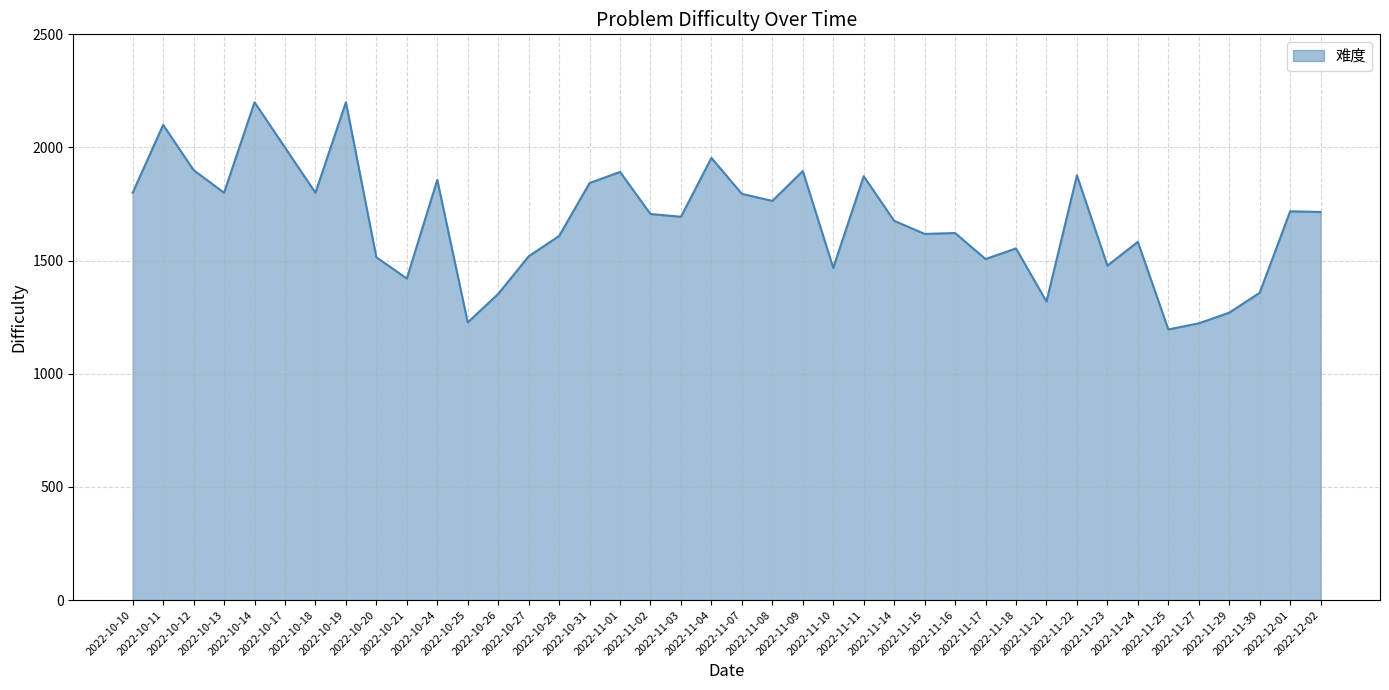

The value at 2022-10-25 is 556. True or false?

False